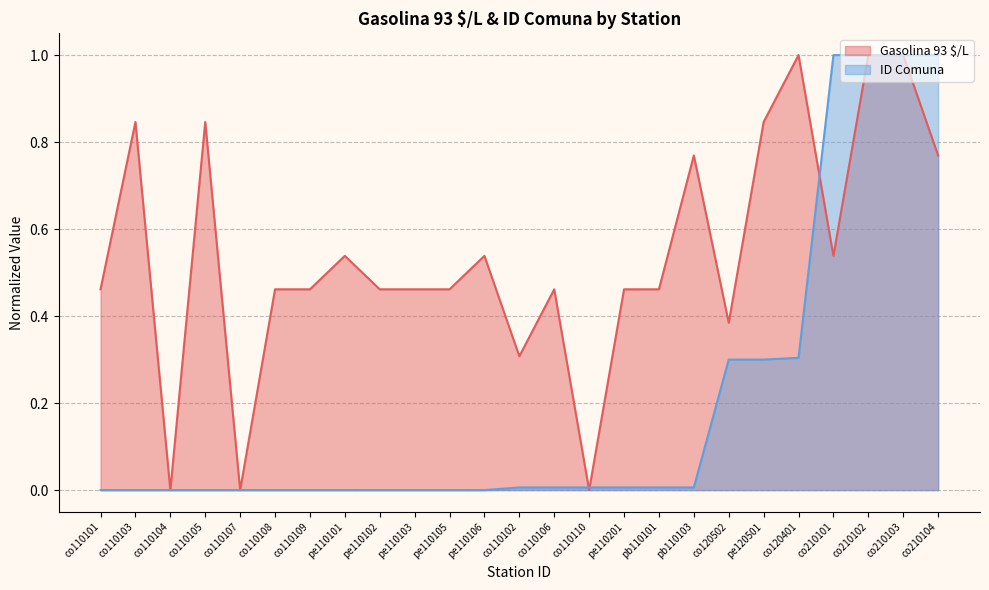

Between co110109 and co120502, which series saw the biggest shift?

ID Comuna